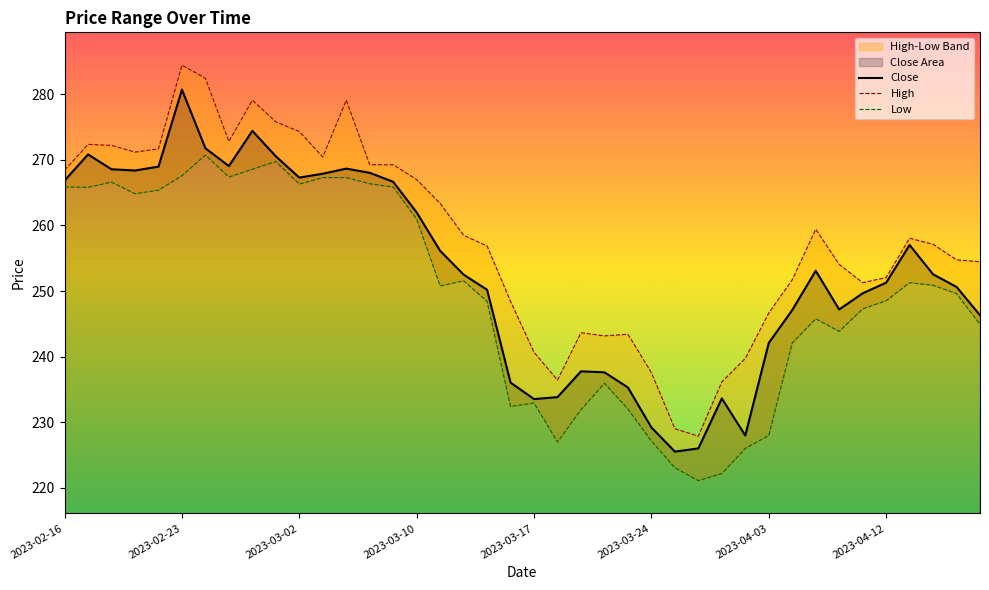

True or false: High and Low cross at least once.

False